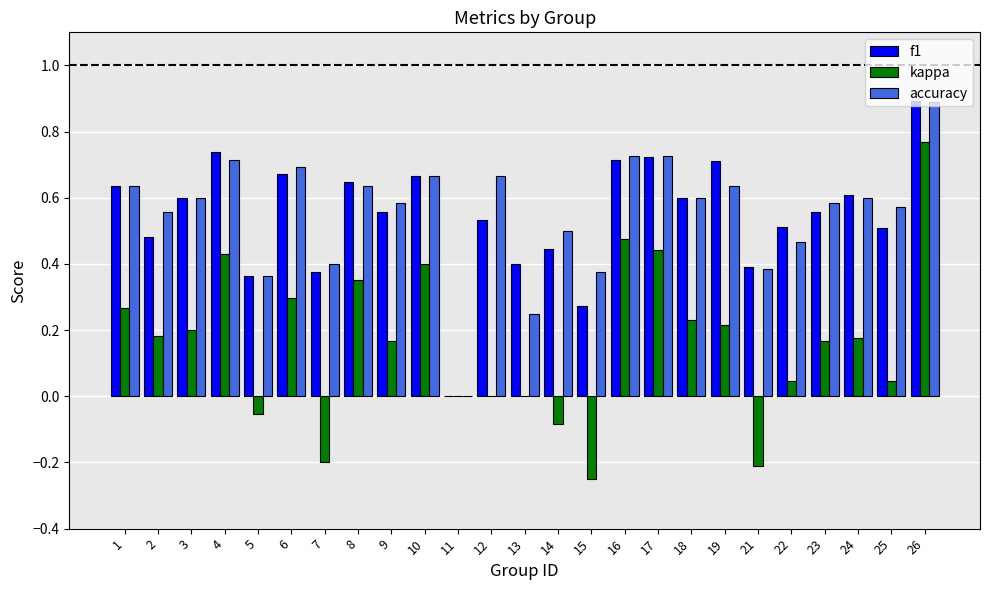

What is the greatest value displayed?

0.9